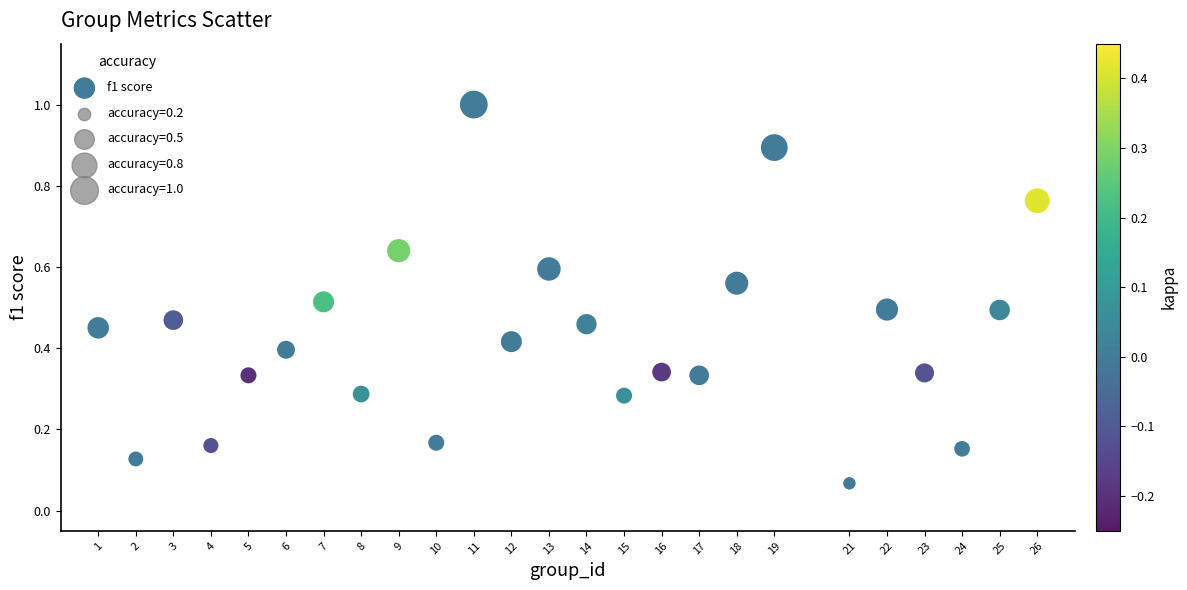

What is the range of Y values (max minus min)?

0.9